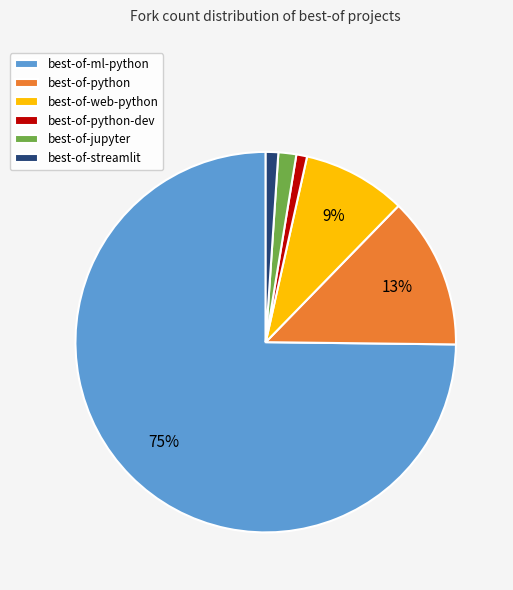

Between best-of-web-python and best-of-jupyter, which is larger?

best-of-web-python